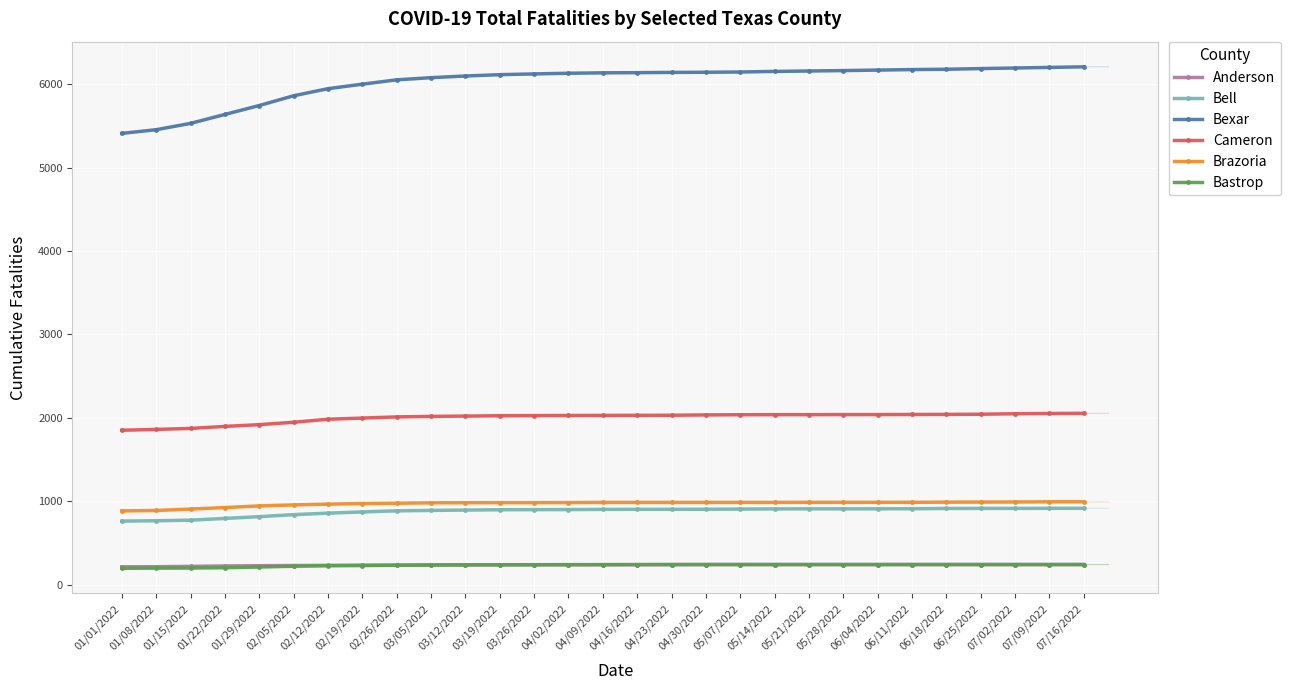

Reading right to left, list all the values displayed in this chart.

Anderson: 07/16/2022=240	07/09/2022=240	07/02/2022=240	06/25/2022=240	06/18/2022=240	06/11/2022=240	06/04/2022=240	05/28/2022=240	05/21/2022=240	05/14/2022=240	05/07/2022=240	04/30/2022=240	04/23/2022=239	04/16/2022=238	04/09/2022=238	04/02/2022=237	03/26/2022=237	03/19/2022=237	03/12/2022=236	03/05/2022=235	02/26/2022=233	02/19/2022=232	02/12/2022=230	02/05/2022=228	01/29/2022=226	01/22/2022=223	01/15/2022=218	01/08/2022=214	01/01/2022=213
Bell: 07/16/2022=914	07/09/2022=914	07/02/2022=913	06/25/2022=913	06/18/2022=912	06/11/2022=909	06/04/2022=908	05/28/2022=908	05/21/2022=908	05/14/2022=907	05/07/2022=905	04/30/2022=903	04/23/2022=902	04/16/2022=902	04/09/2022=901	04/02/2022=899	03/26/2022=898	03/19/2022=897	03/12/2022=893	03/05/2022=889	02/26/2022=884	02/19/2022=871	02/12/2022=856	02/05/2022=838	01/29/2022=814	01/22/2022=793	01/15/2022=772	01/08/2022=765	01/01/2022=761
Bexar: 07/16/2022=6207	07/09/2022=6200	07/02/2022=6193	06/25/2022=6186	06/18/2022=6178	06/11/2022=6174	06/04/2022=6168	05/28/2022=6162	05/21/2022=6157	05/14/2022=6152	05/07/2022=6145	04/30/2022=6142	04/23/2022=6140	04/16/2022=6137	04/09/2022=6135	04/02/2022=6130	03/26/2022=6122	03/19/2022=6113	03/12/2022=6097	03/05/2022=6077	02/26/2022=6051	02/19/2022=5999	02/12/2022=5945	02/05/2022=5860	01/29/2022=5743	01/22/2022=5636	01/15/2022=5529	01/08/2022=5453	01/01/2022=5409
Cameron: 07/16/2022=2053	07/09/2022=2051	07/02/2022=2048	06/25/2022=2042	06/18/2022=2040	06/11/2022=2039	06/04/2022=2038	05/28/2022=2038	05/21/2022=2037	05/14/2022=2037	05/07/2022=2036	04/30/2022=2034	04/23/2022=2030	04/16/2022=2029	04/09/2022=2028	04/02/2022=2027	03/26/2022=2026	03/19/2022=2024	03/12/2022=2020	03/05/2022=2016	02/26/2022=2010	02/19/2022=1996	02/12/2022=1982	02/05/2022=1946	01/29/2022=1917	01/22/2022=1896	01/15/2022=1872	01/08/2022=1860	01/01/2022=1850
Brazoria: 07/16/2022=992	07/09/2022=992	07/02/2022=990	06/25/2022=989	06/18/2022=988	06/11/2022=986	06/04/2022=986	05/28/2022=986	05/21/2022=986	05/14/2022=985	05/07/2022=985	04/30/2022=985	04/23/2022=985	04/16/2022=985	04/09/2022=985	04/02/2022=983	03/26/2022=982	03/19/2022=982	03/12/2022=981	03/05/2022=980	02/26/2022=975	02/19/2022=971	02/12/2022=964	02/05/2022=955	01/29/2022=943	01/22/2022=923	01/15/2022=905	01/08/2022=888	01/01/2022=883
Bastrop: 07/16/2022=240	07/09/2022=240	07/02/2022=240	06/25/2022=240	06/18/2022=240	06/11/2022=240	06/04/2022=240	05/28/2022=240	05/21/2022=240	05/14/2022=240	05/07/2022=240	04/30/2022=240	04/23/2022=240	04/16/2022=240	04/09/2022=239	04/02/2022=239	03/26/2022=238	03/19/2022=237	03/12/2022=236	03/05/2022=234	02/26/2022=232	02/19/2022=228	02/12/2022=226	02/05/2022=220	01/29/2022=210	01/22/2022=202	01/15/2022=198	01/08/2022=197	01/01/2022=195